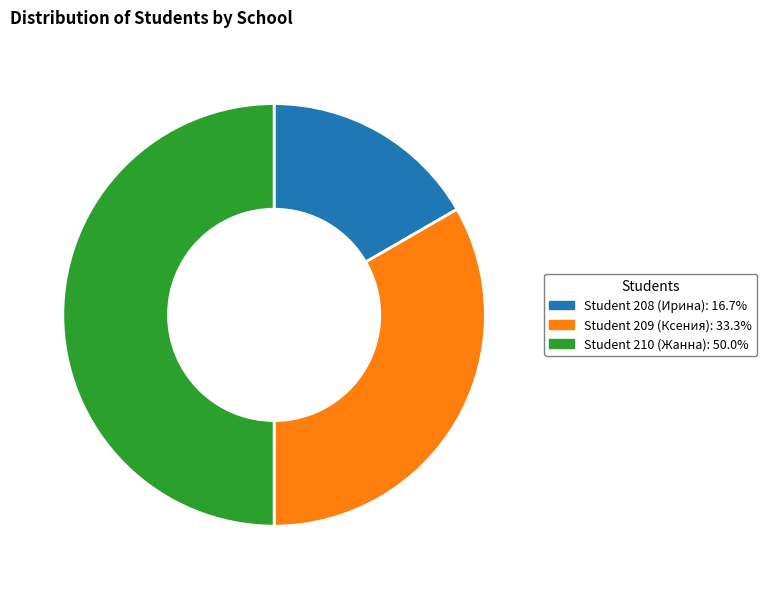

Is Student 209 (Ксения): 33.3% the majority of the pie?

No